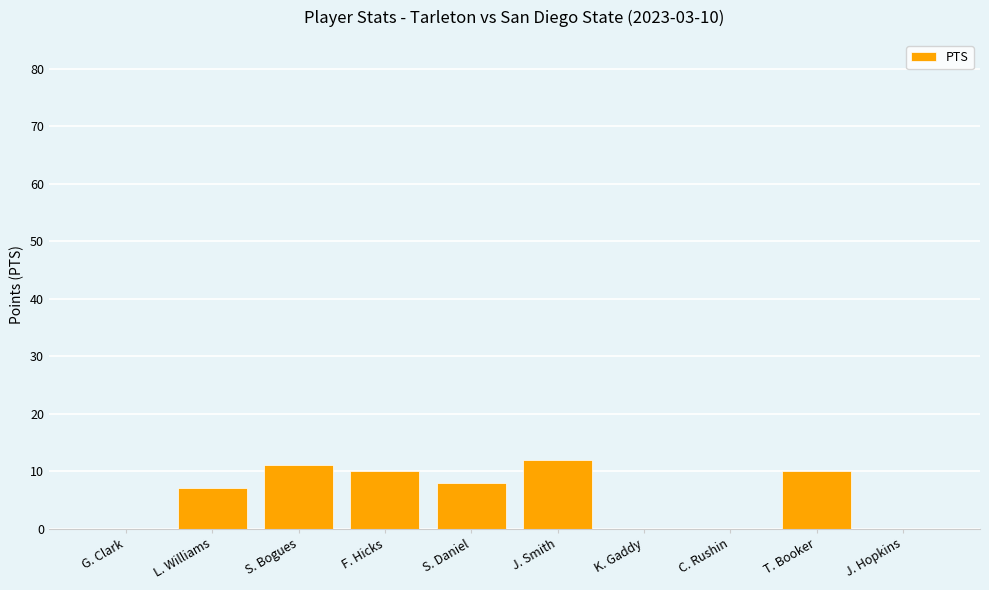

How many data points does each series have?

10